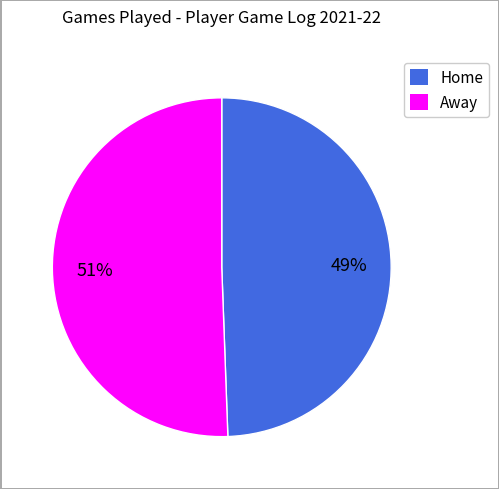

What is the largest slice in the pie chart?

Away